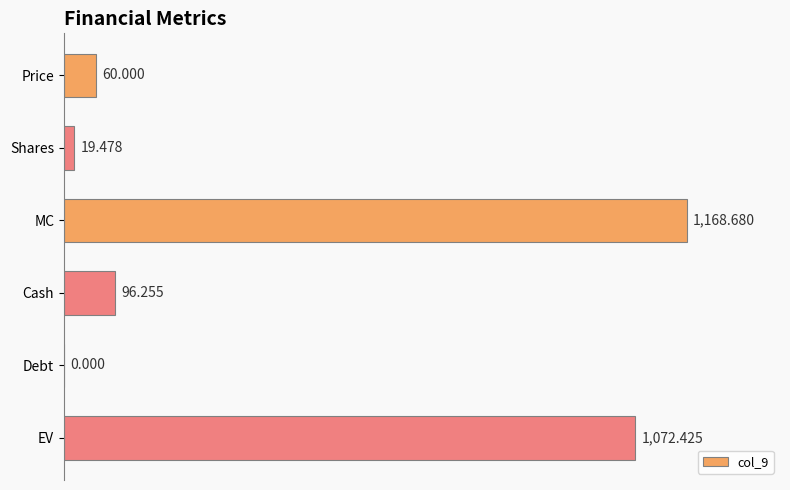

Which has a higher value, EV or Cash?

EV